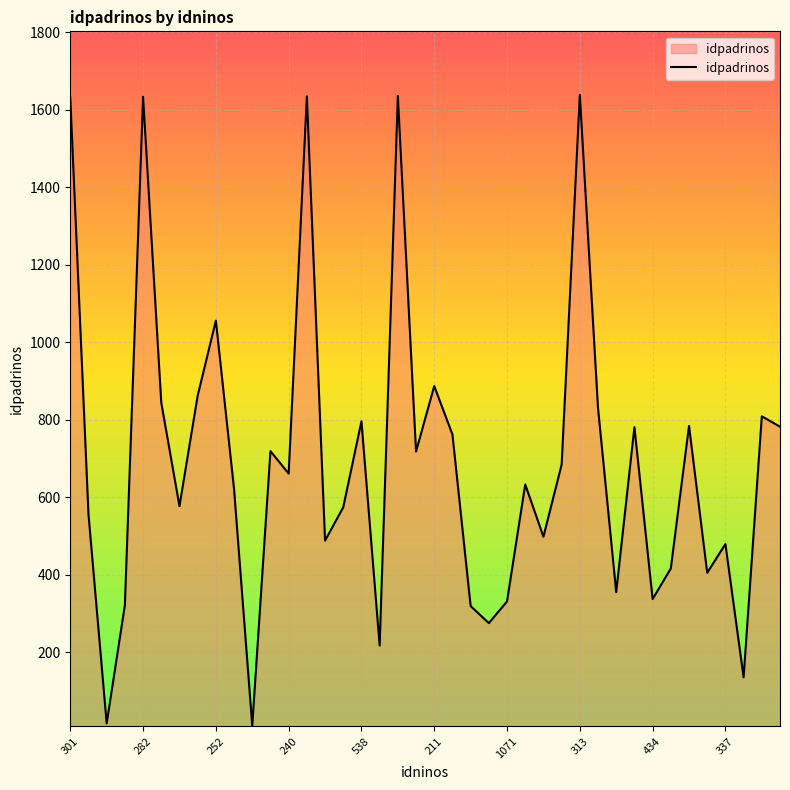

What is the difference between the maximum and minimum values?

1629